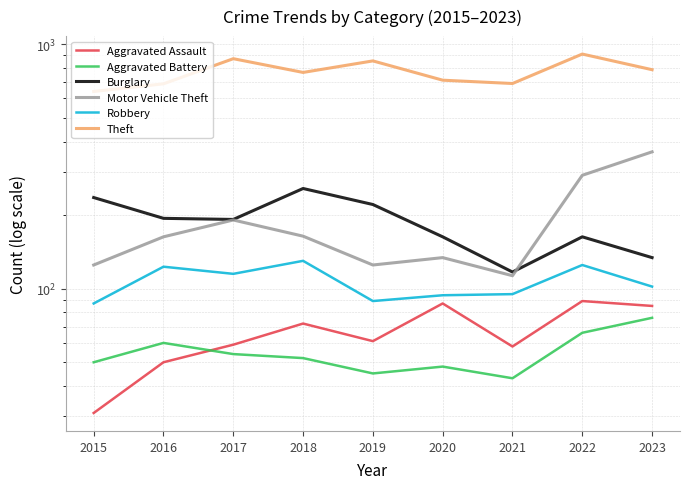

At which category does Burglary reach its first local valley?

2017